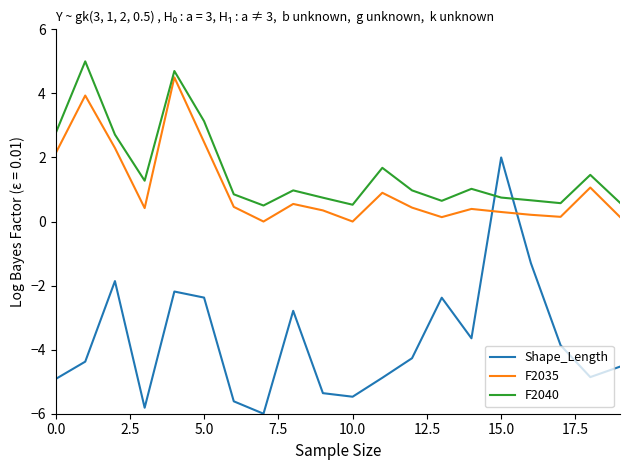

What is the difference between the maximum and minimum values in the F2035 series?

4.5